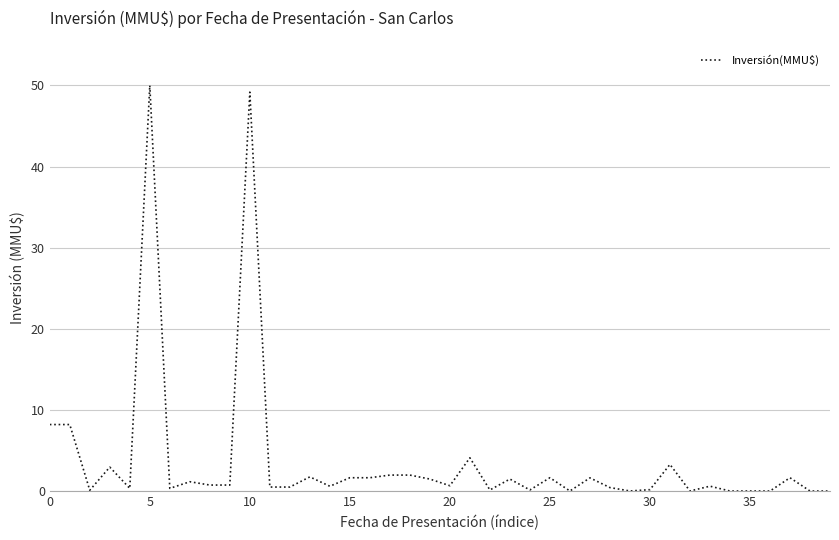

What is the difference between the maximum and minimum values?

50.0